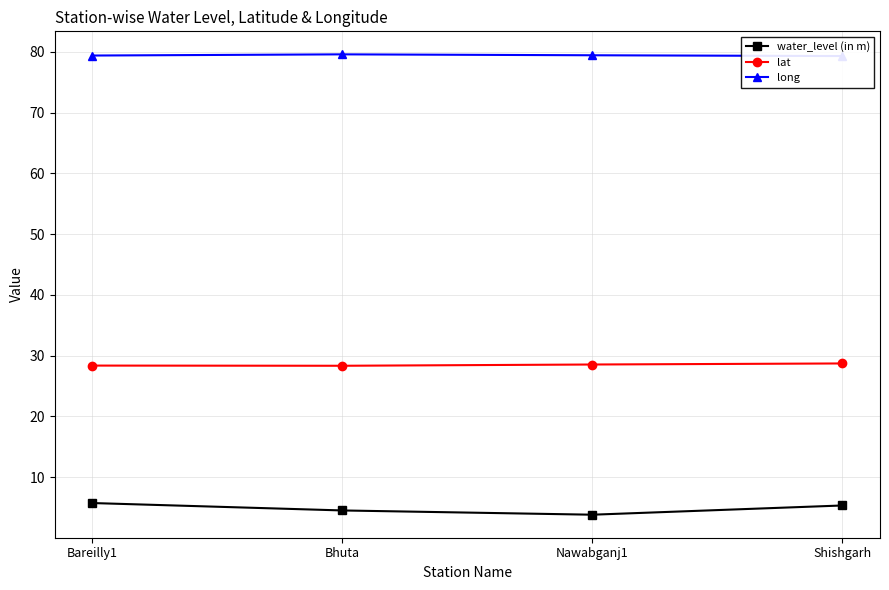

Which category has the lowest value across all series?

Nawabganj1